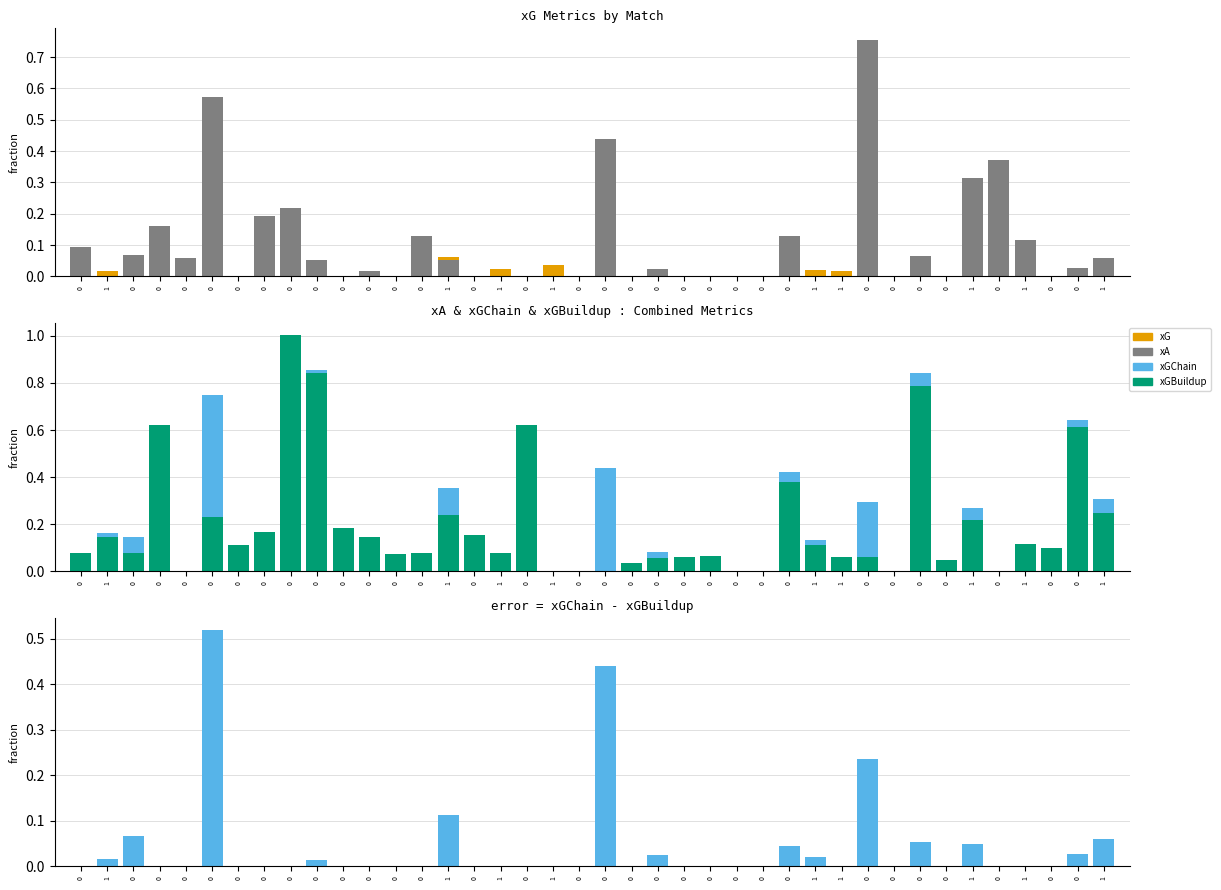

What is the spread (max minus min) of values at 7?

0.2